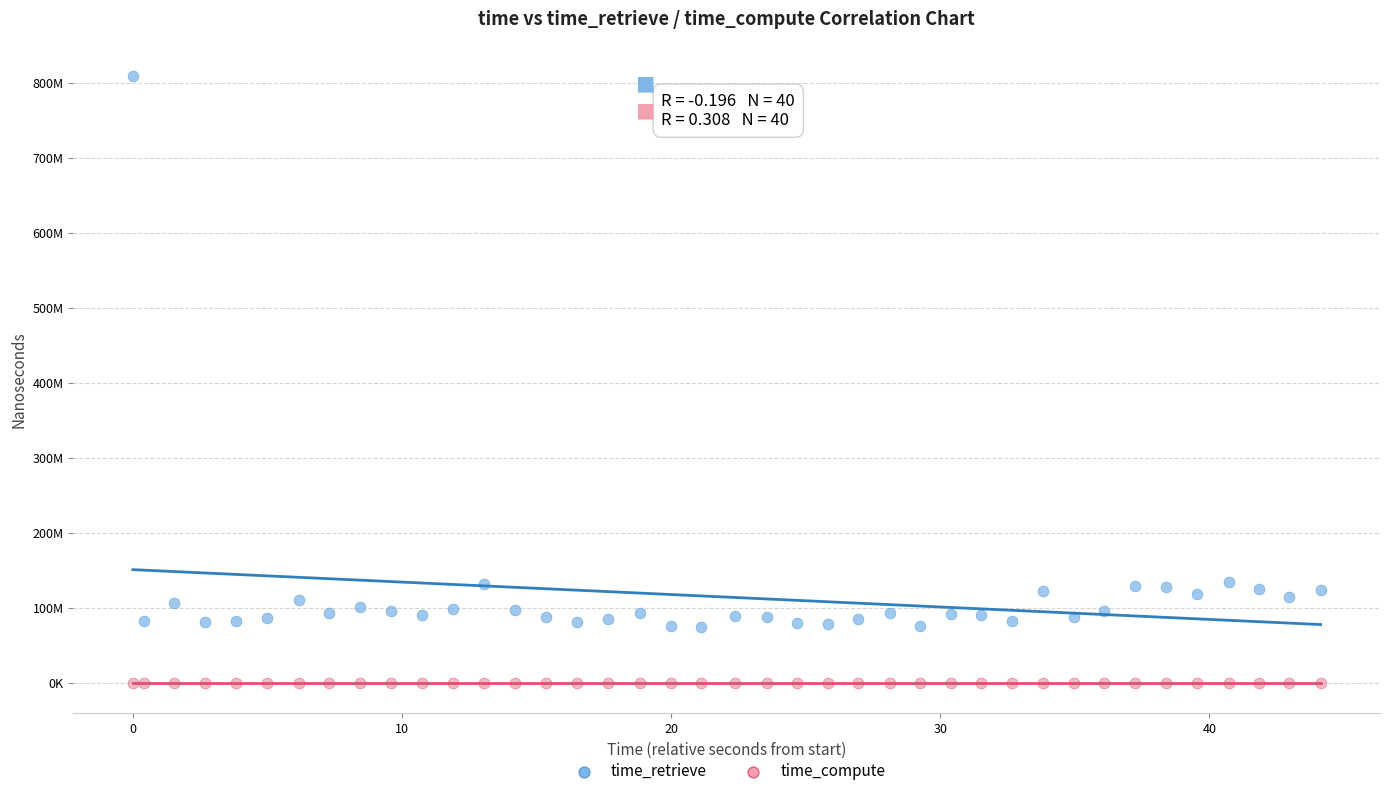

Which series reaches the minimum Y coordinate?

time_compute